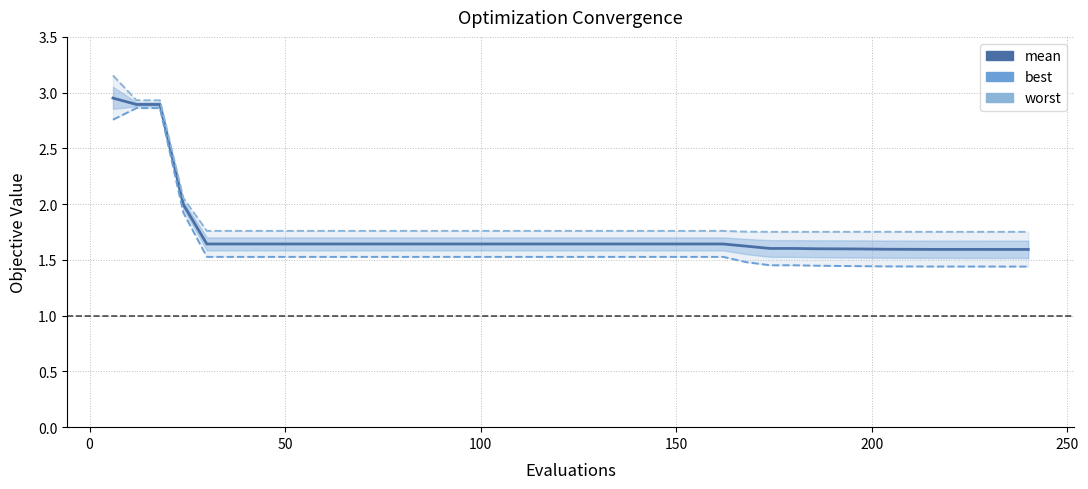

List the series in order of their peak value, lowest first.

best, mean, worst